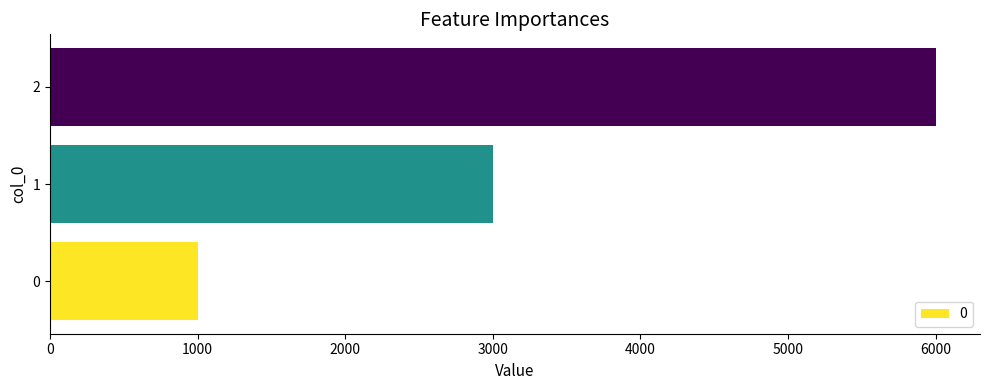

Which label corresponds to the largest value in the chart?

2